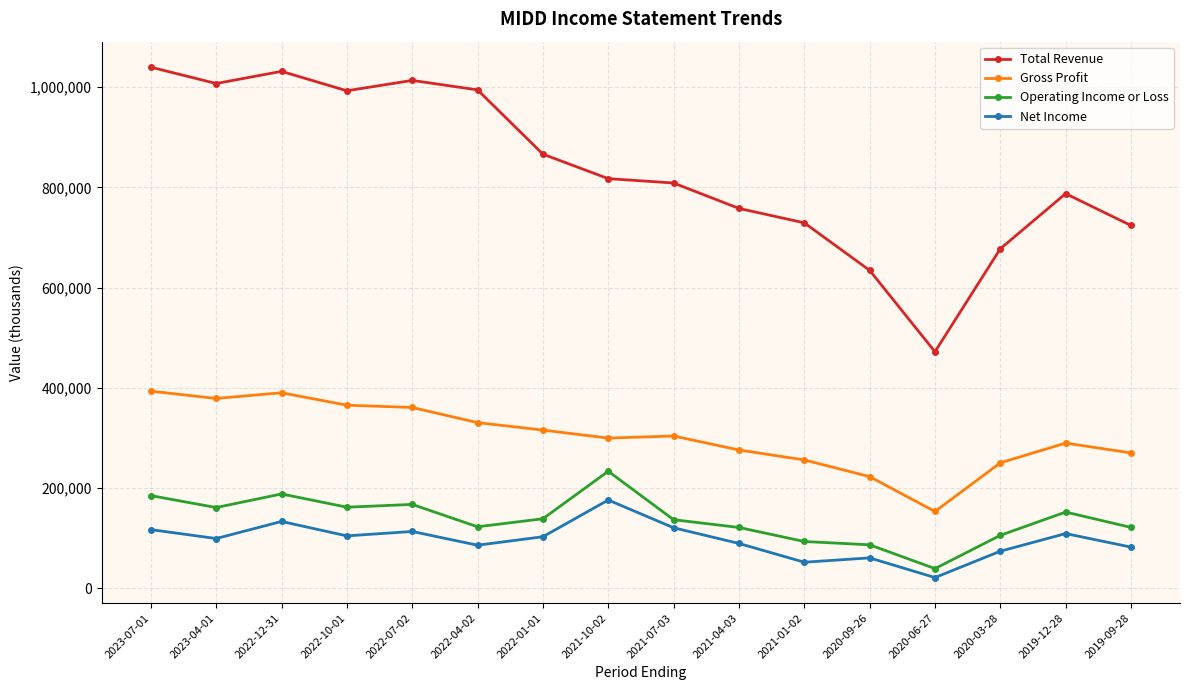

The value of Operating Income or Loss at 2022-10-01 is 105394. True or false?

False